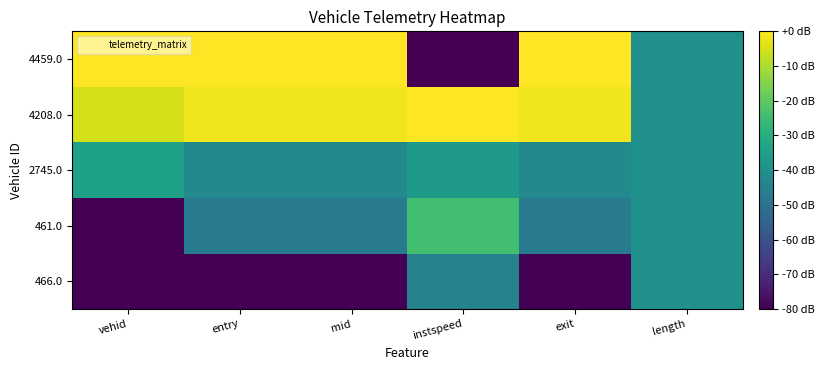

How many series are shown in this chart?

5